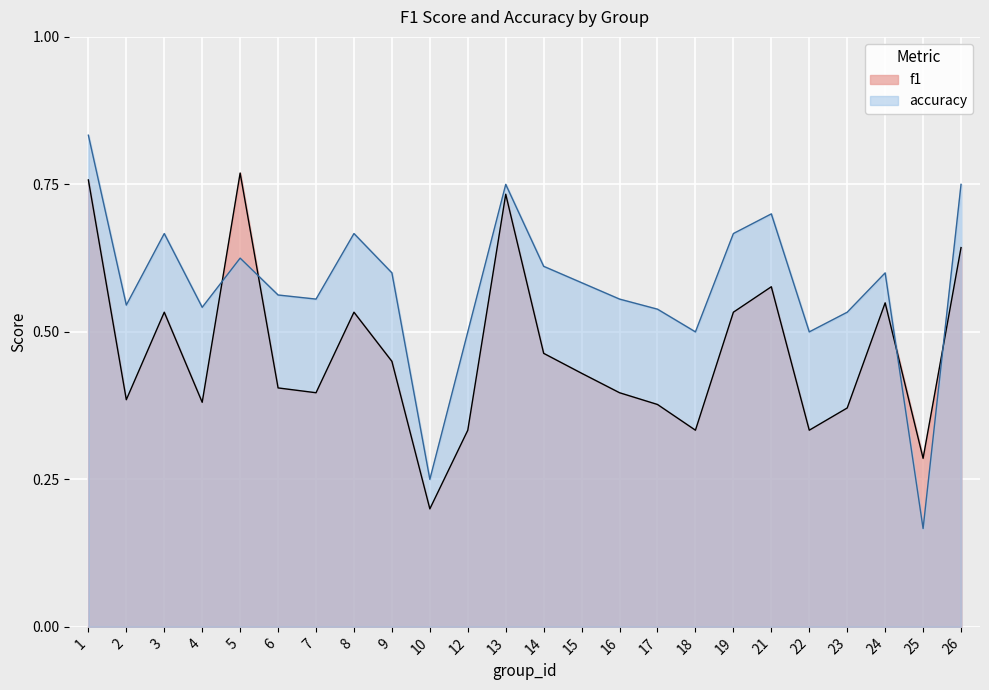

Rank the categories by accuracy value from lowest to highest.

25, 10, 12, 18, 22, 23, 17, 4, 2, 7, 16, 6, 15, 9, 24, 14, 5, 3, 8, 19, 21, 13, 26, 1